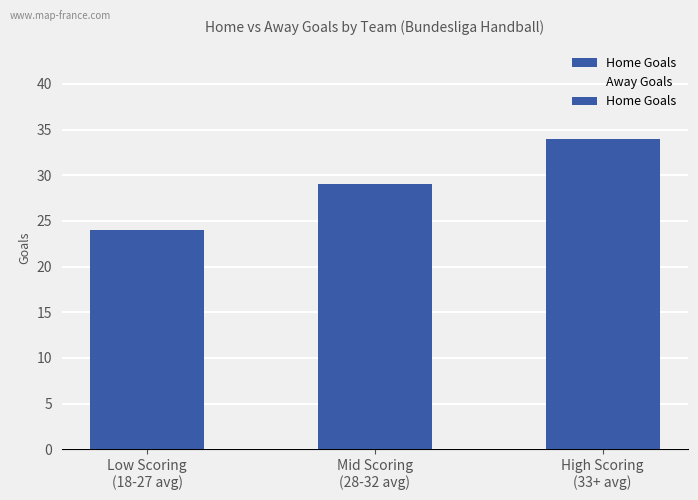

Where does the Away Goals series first go above 26?

Low Scoring
(18-27 avg)